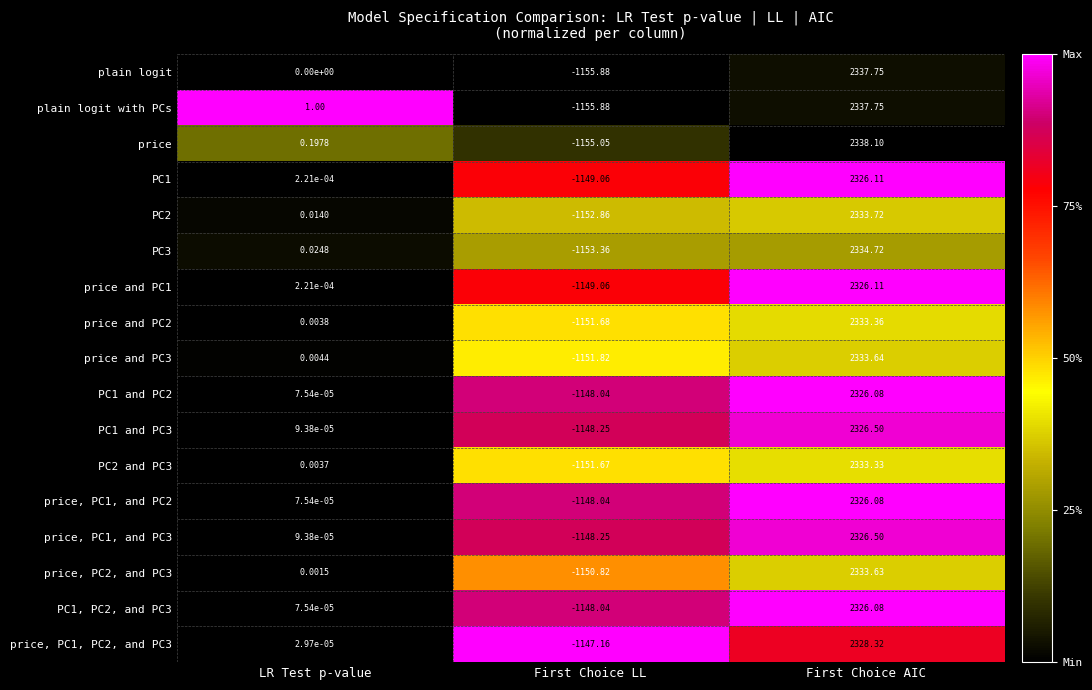

At how many categories does at least one series exceed 0?

2